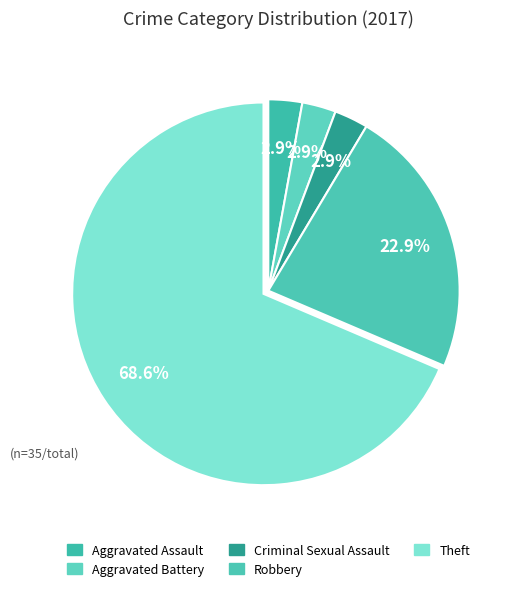

Which slice is the largest?

Theft